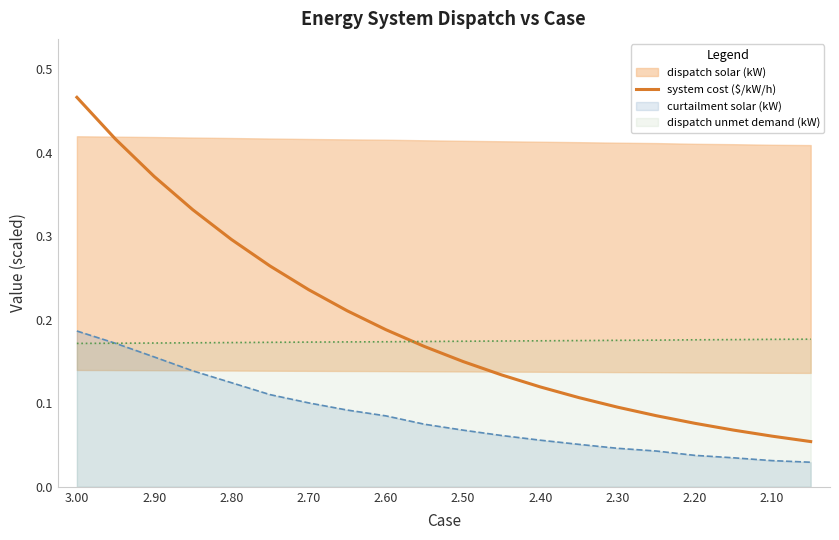

How many lines are shown in the chart?

1